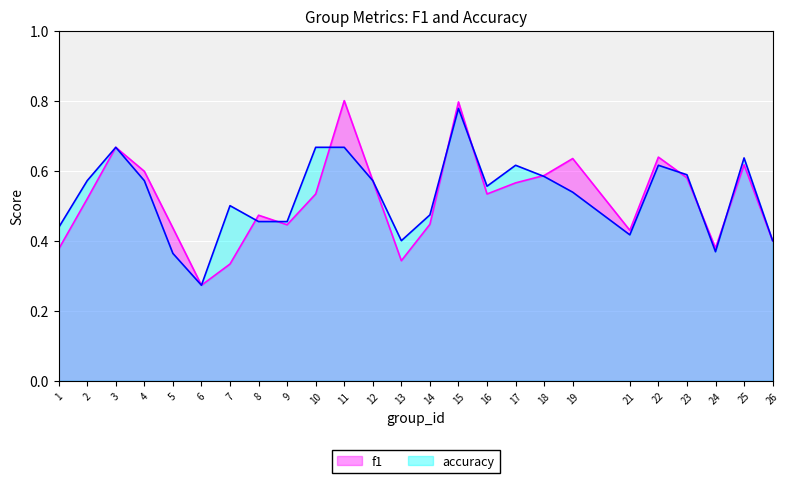

Which category has the lowest value in the f1 series?

6